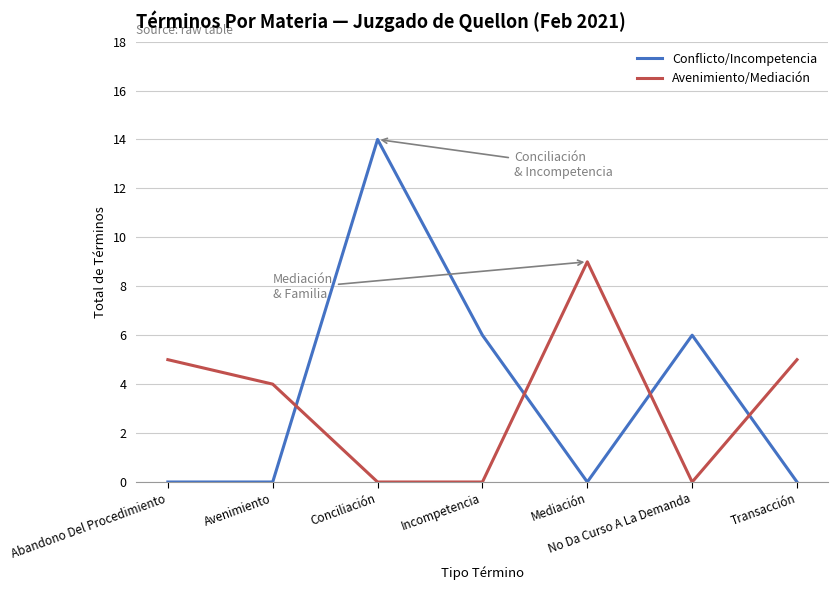

Which series has the largest range (max minus min)?

Conflicto/Incompetencia